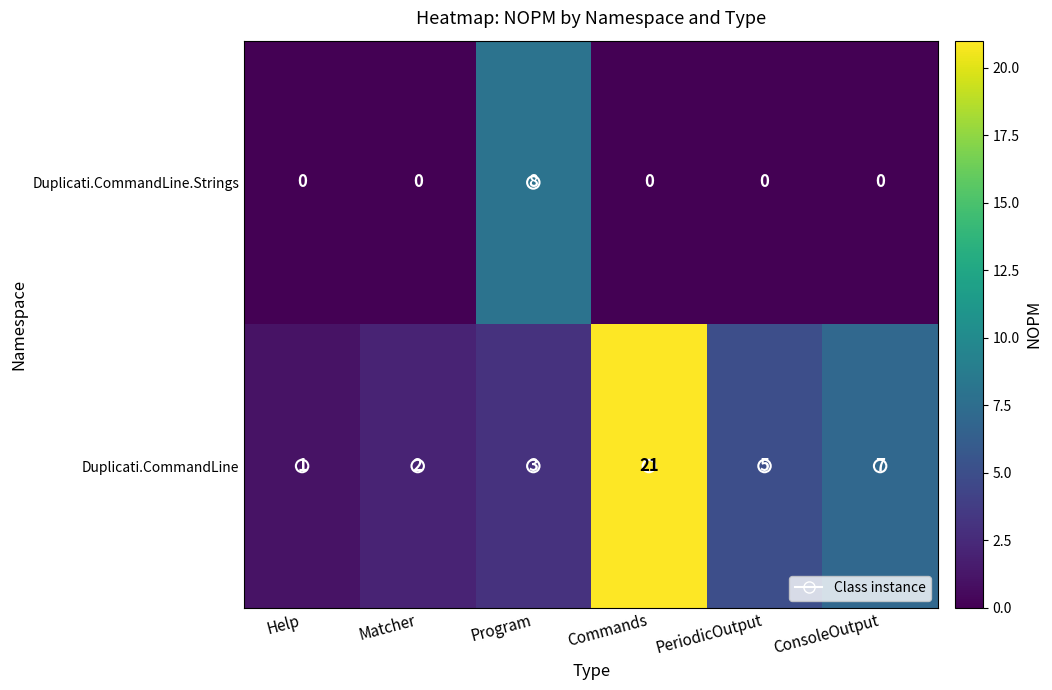

The value of Duplicati.CommandLine at Commands is 9. True or false?

False